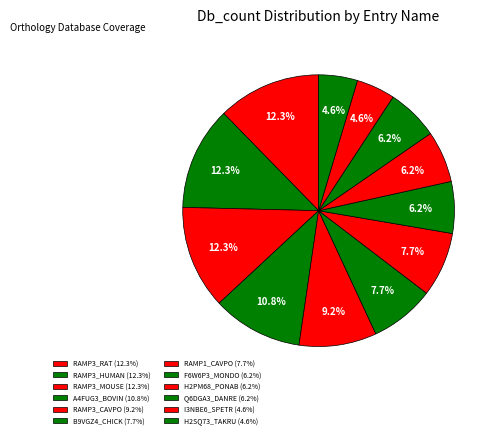

How many segments does this pie chart have?

12